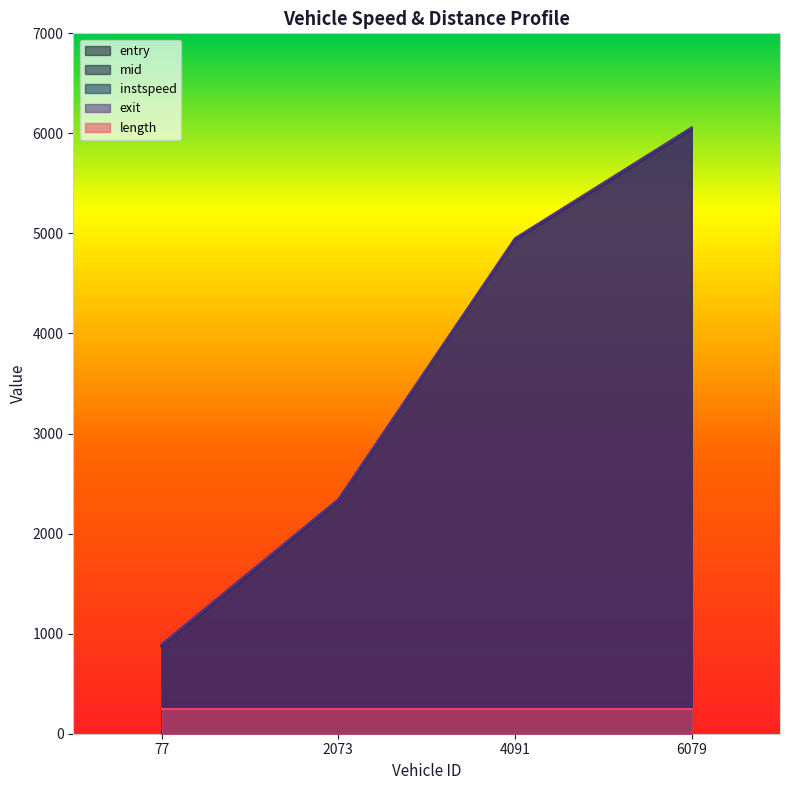

True or false: mid and instspeed cross at least once.

False